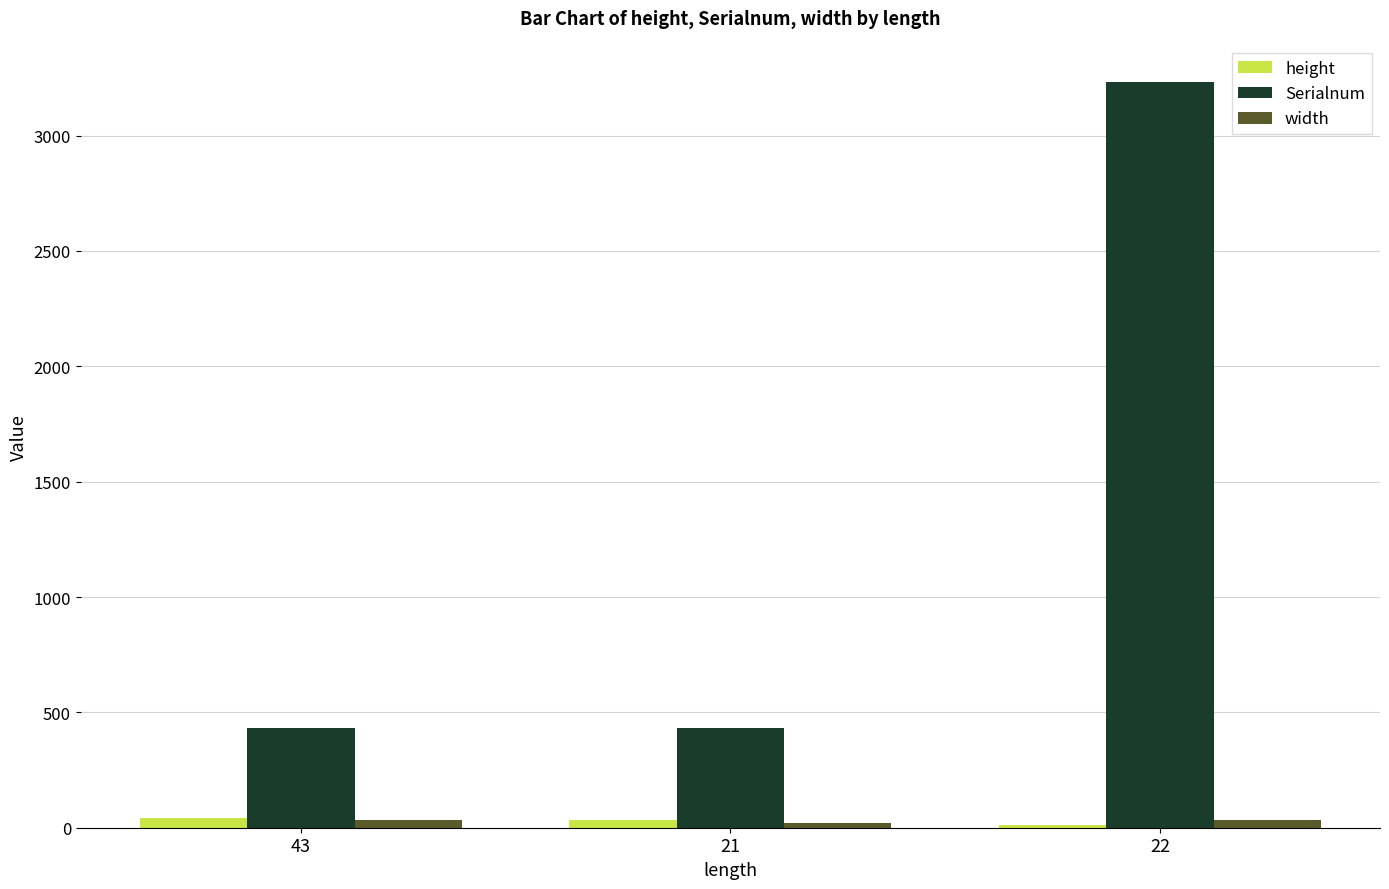

What is the greatest value displayed?

3232